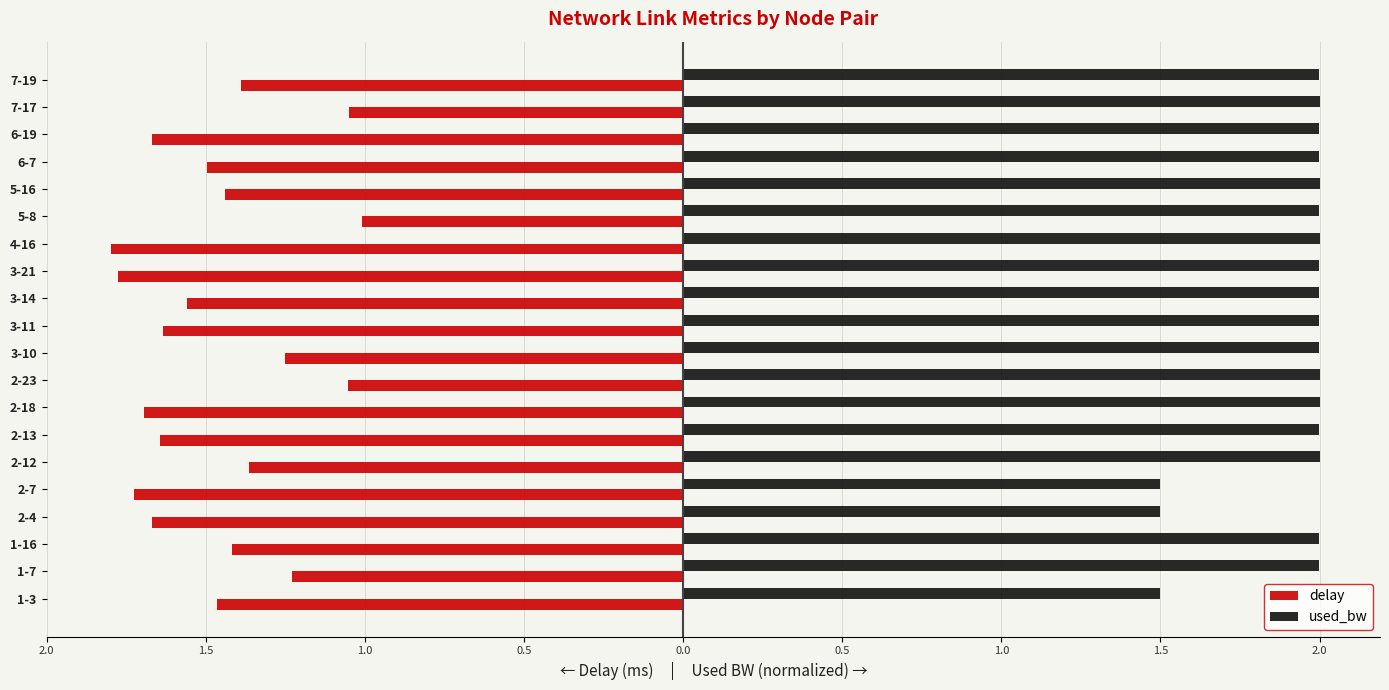

What are all the series names shown in the legend?

delay, used_bw